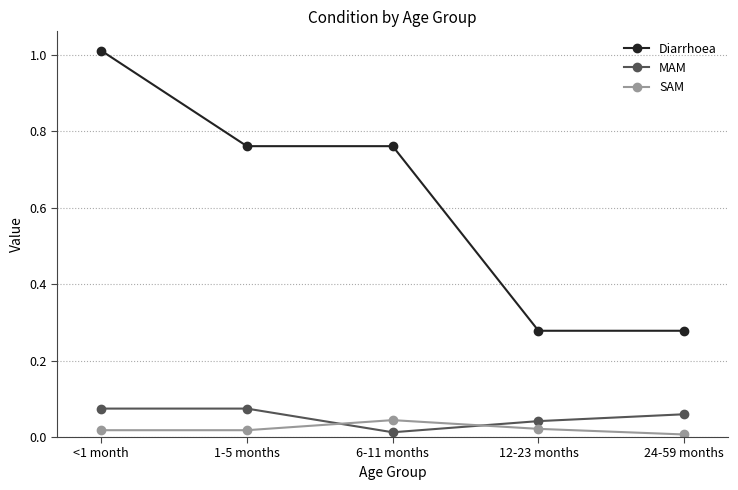

Is it true that Diarrhoea equals 1.7 at <1 month?

False